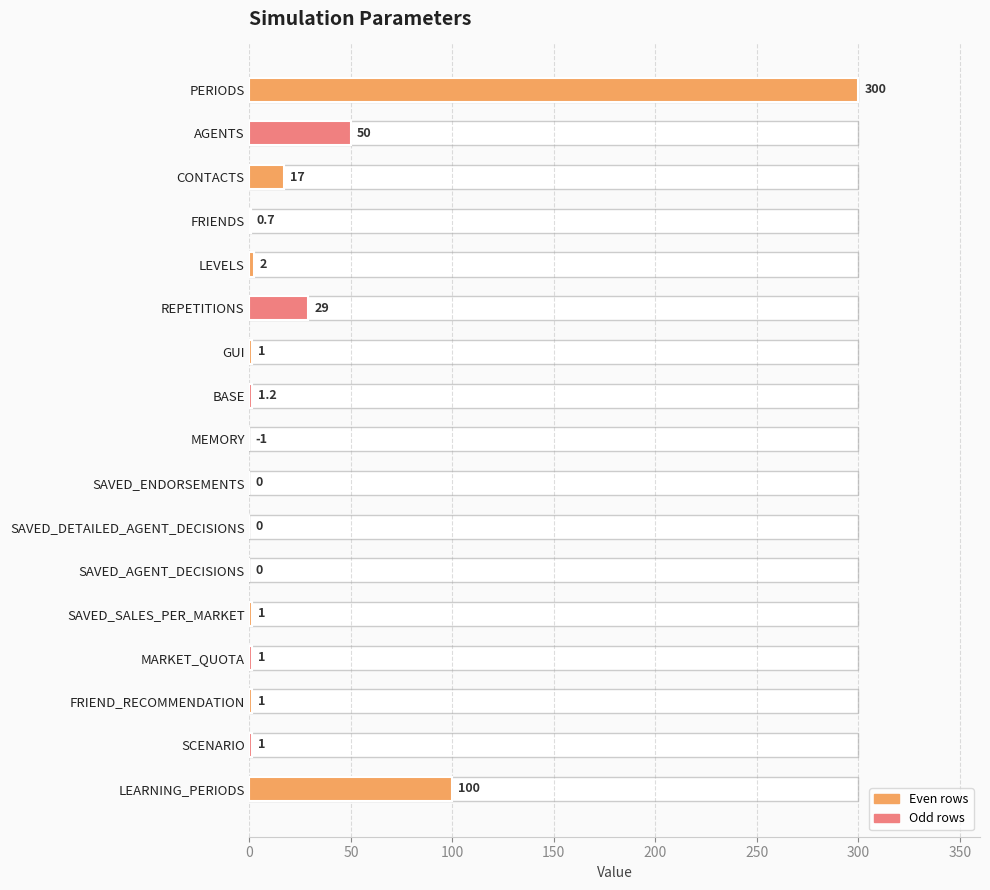

How many values are below 1?

5